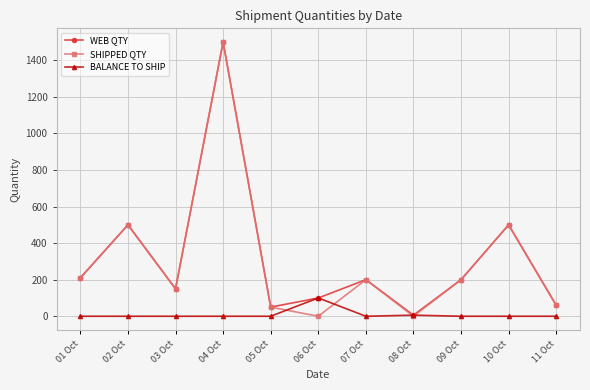

Where does the WEB QTY series first go above 200?

01 Oct